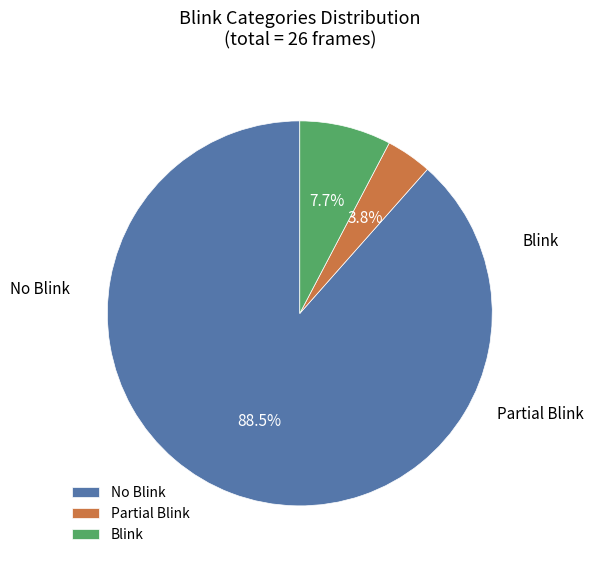

What portion of the pie excludes Blink?

92.3%